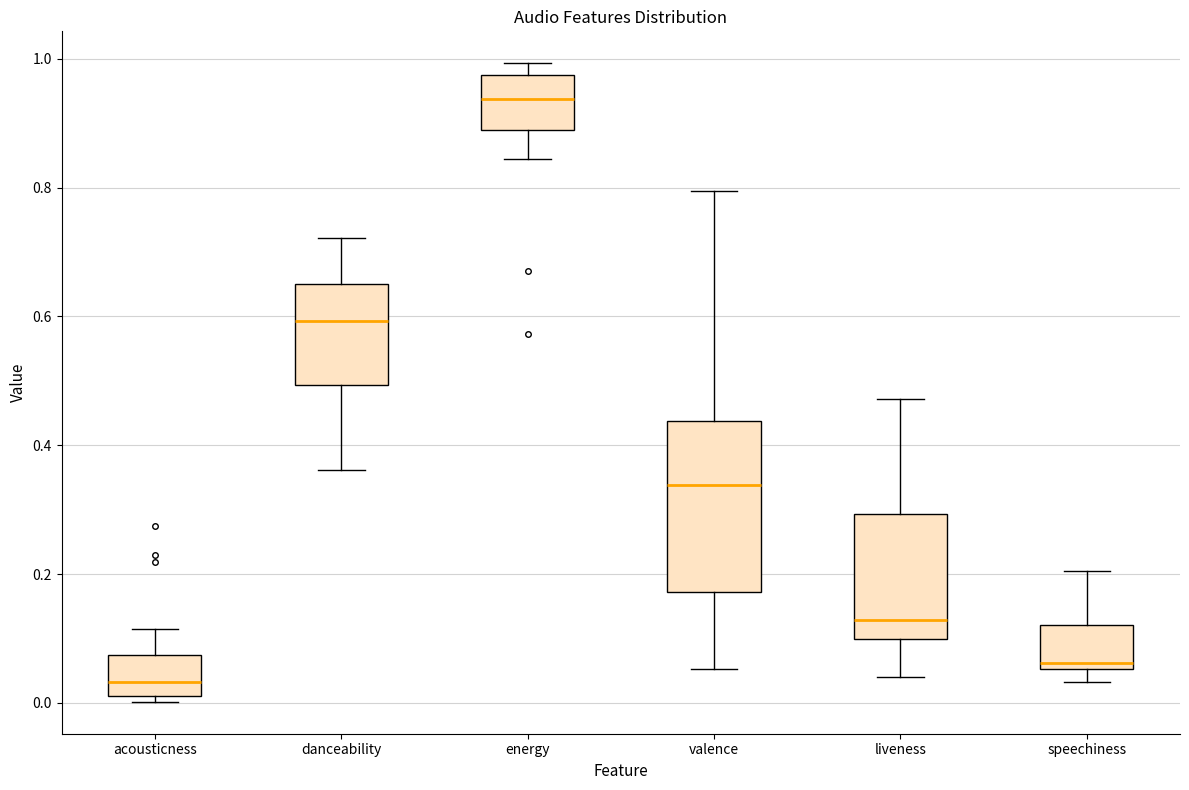

Reading left to right, transcribe this box plot: for each box, give where its median line is, the range the box spans, and where its two whiskers end, as read against the y-axis. The values are not printed on the chart, so give them approximately, as read against the axis.

acousticness: median 0.04, box 0.00 to 0.08, whiskers 0.00 (just below the box's lower edge) to 0.12
danceability: median 0.60, box 0.50 to 0.66, whiskers 0.36 to 0.72
energy: median 0.94, box 0.88 to 0.98, whiskers 0.84 to 1.00
valence: median 0.34, box 0.18 to 0.44, whiskers 0.06 to 0.80
liveness: median 0.12, box 0.10 to 0.30, whiskers 0.04 to 0.48
speechiness: median 0.06 (just above the box's lower edge), box 0.06 to 0.12, whiskers 0.04 to 0.20